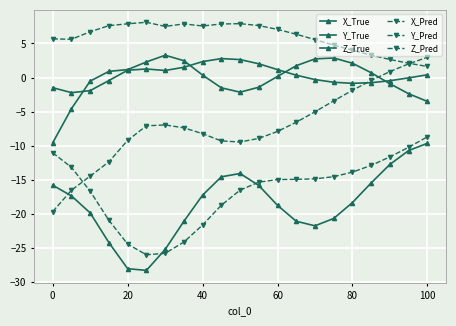

Does the chart display data point markers on the line(s)?

Yes